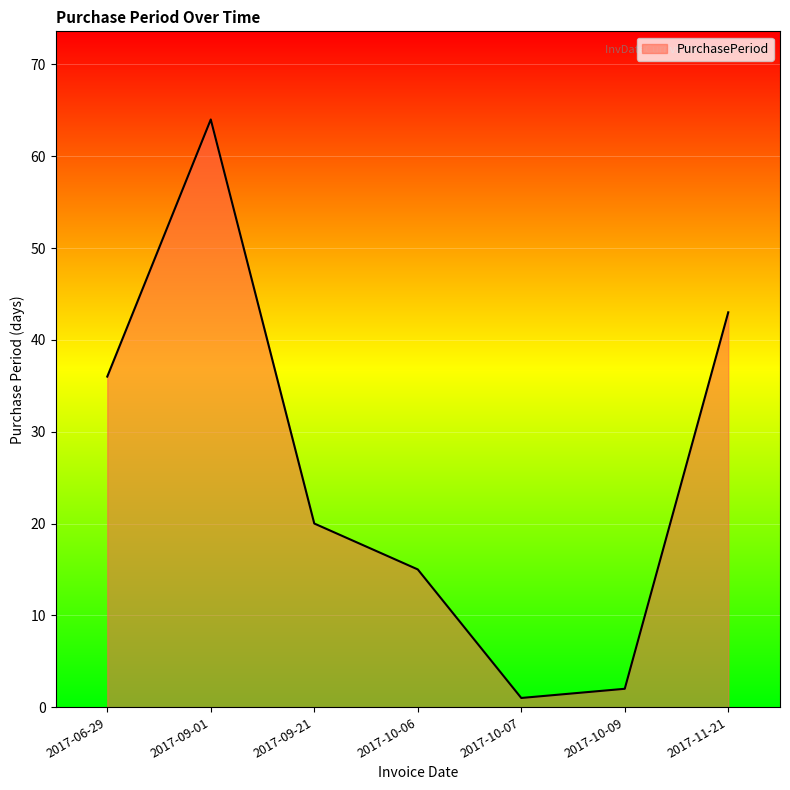

Which category has the lowest value across all series?

2017-10-07